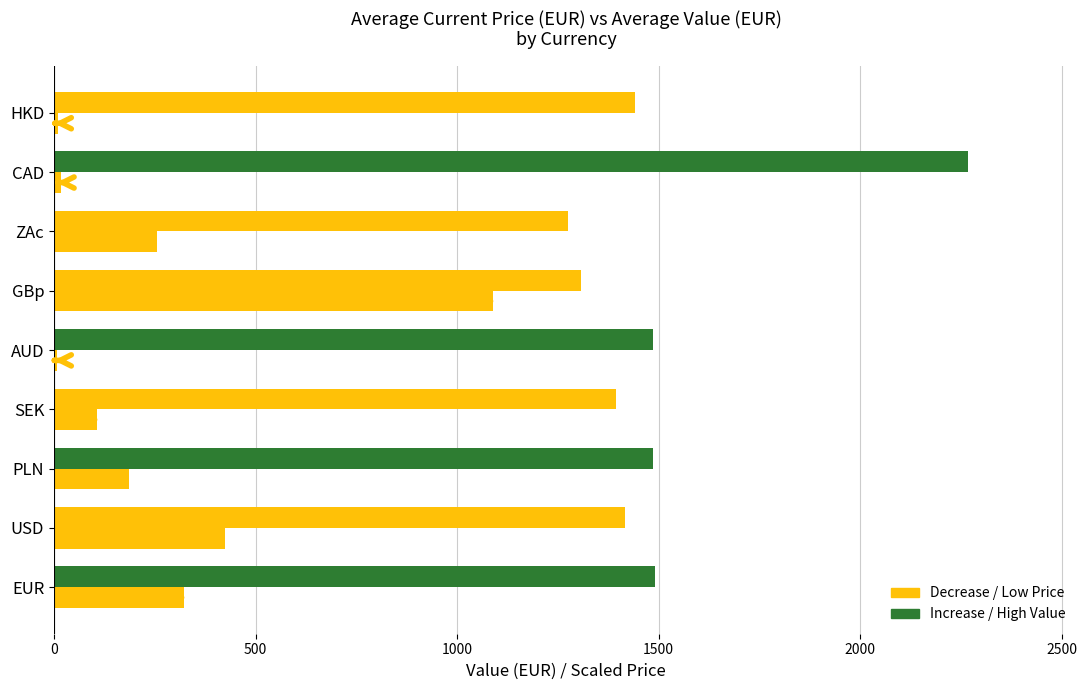

Count the number of categories in the chart.

9